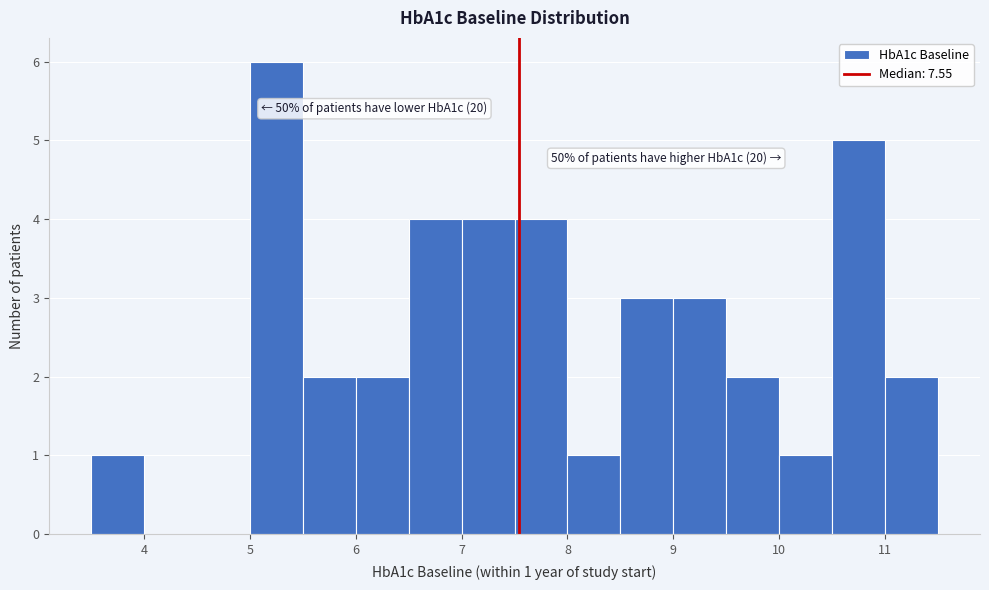

Over which range of the x-axis is the bar tallest?

5.0 to 5.5